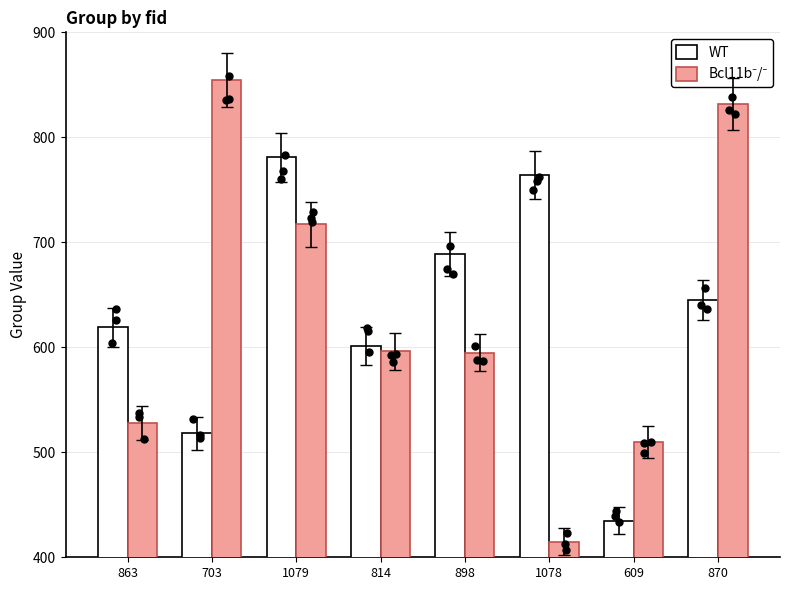

Which series contains the highest Y value?

Bcl11b-/-